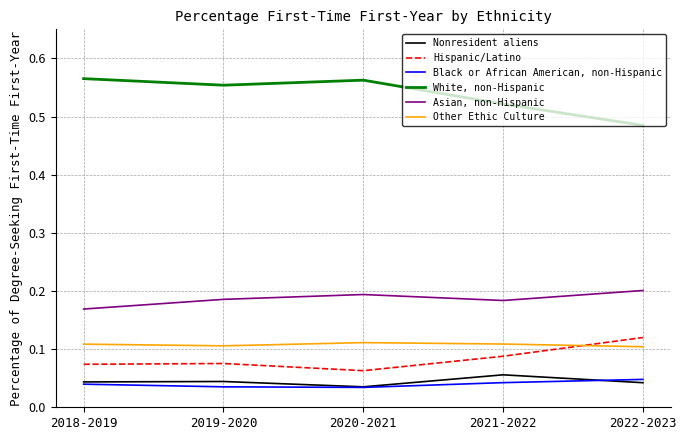

True or false: Black or African American, non-Hispanic and Asian, non-Hispanic cross at least once.

False